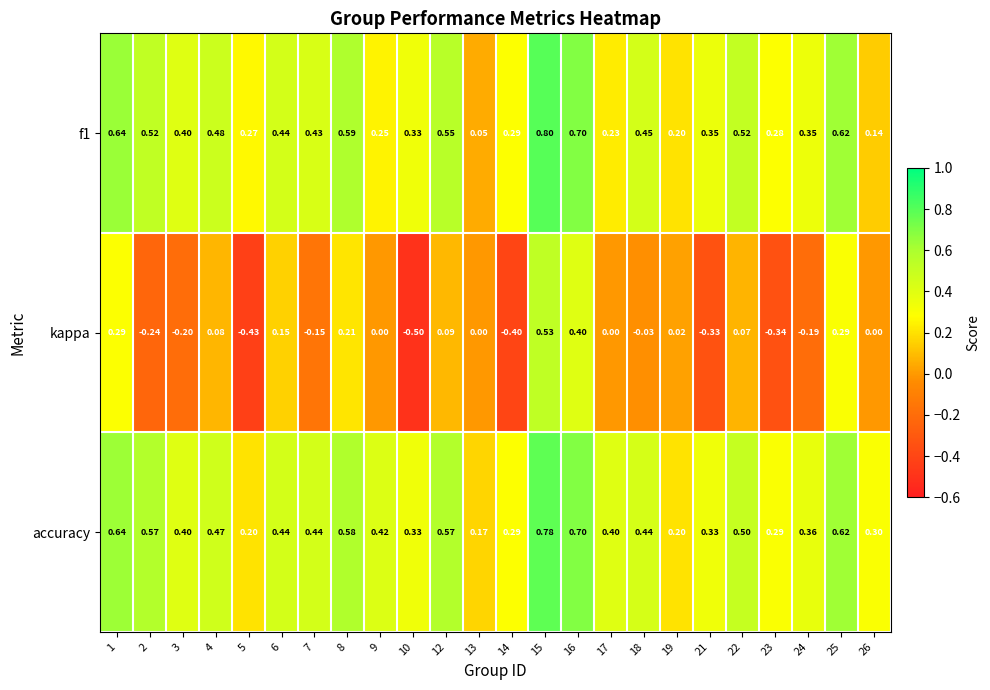

Which series has the largest total across all categories?

accuracy